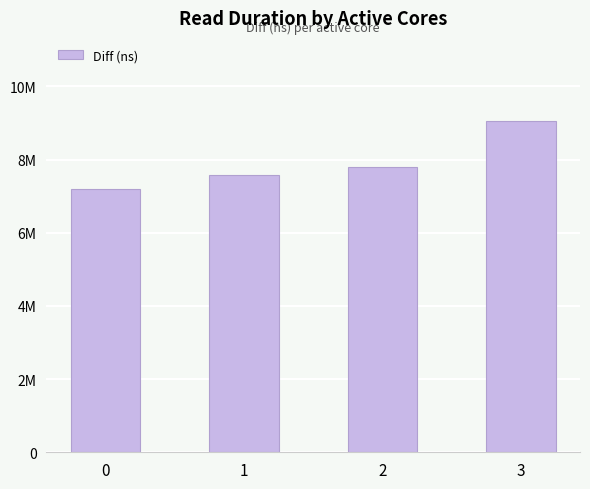

Are the bars horizontal?

No